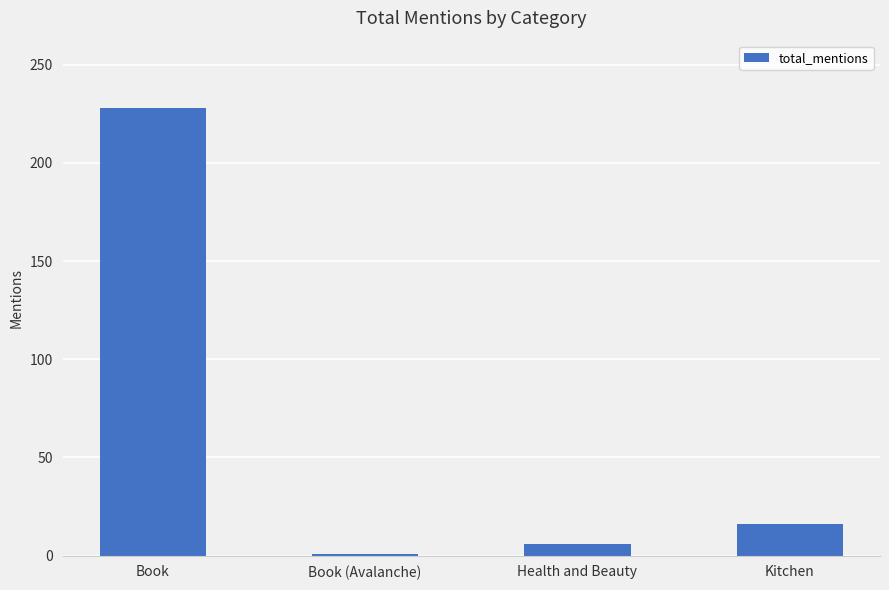

The value at Kitchen is 16. True or false?

True